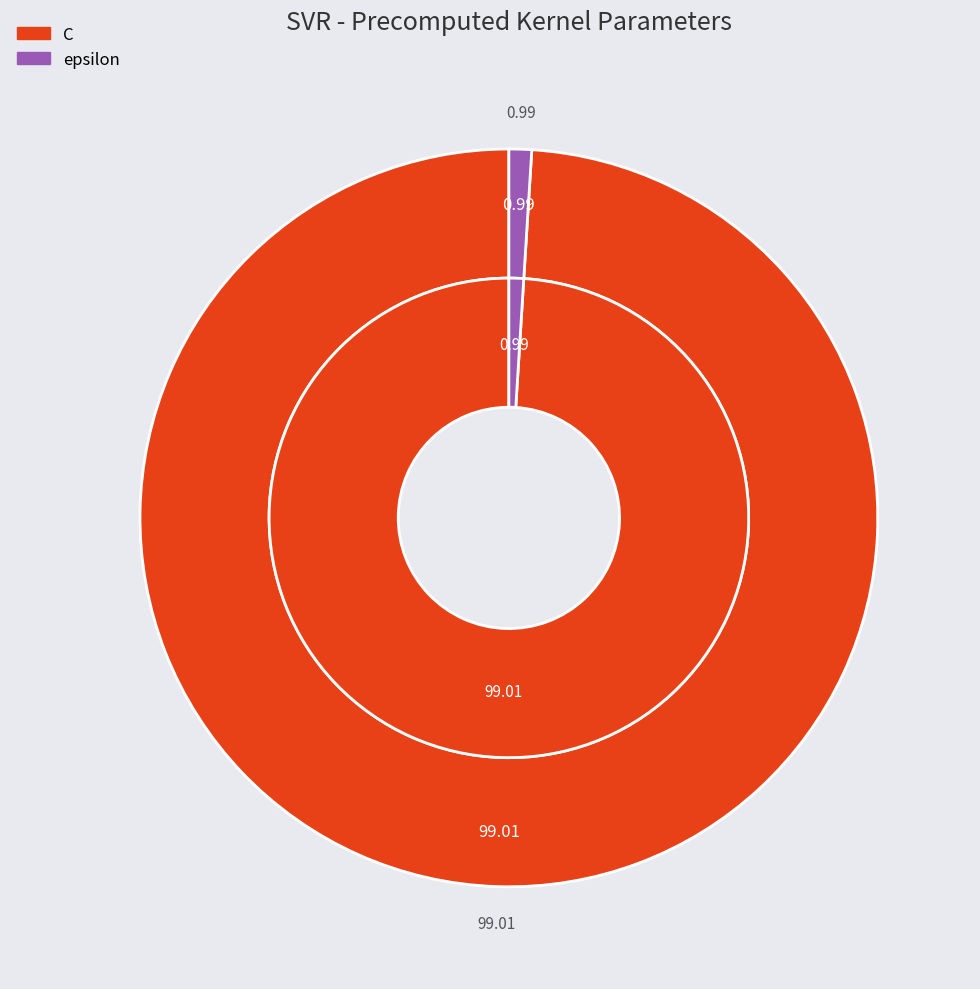

Count the number of slices in the pie.

2